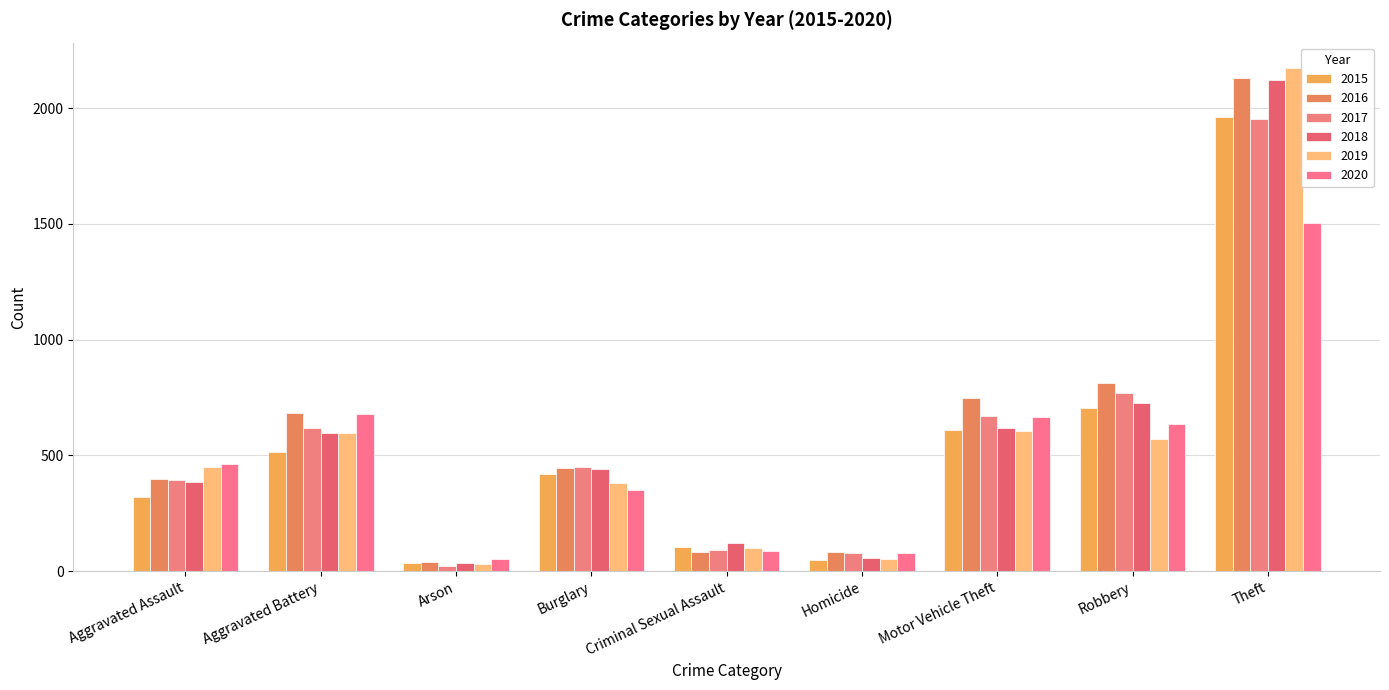

Does the chart contain any negative values?

No